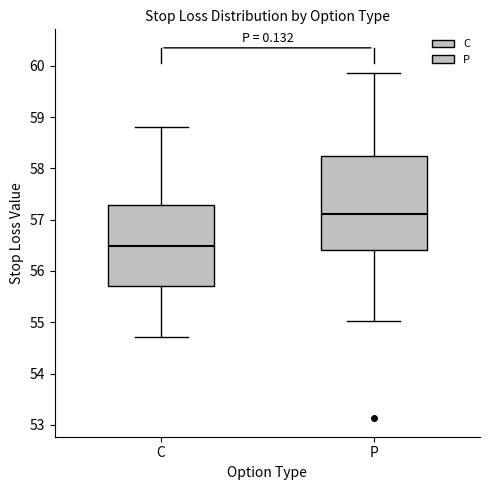

Where is the lower edge of the box for P on the y-axis? The values are not printed on the chart, so give them approximately, as read against the axis.

56.4